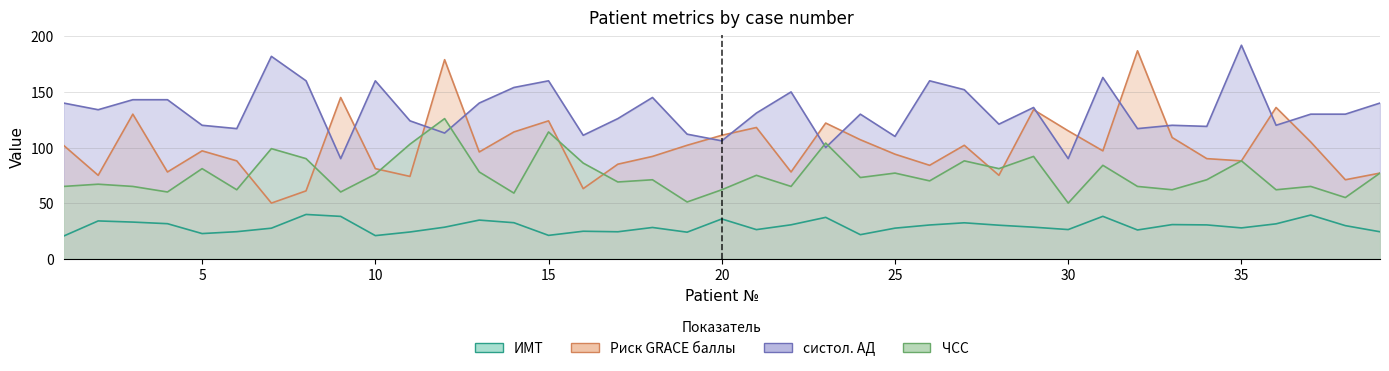

Reading left to right, extract all data points from this chart.

ИМТ: 1=20.3	2=34.0	3=32.9	4=31.5	5=22.6	6=24.3	7=27.4	8=39.8	9=38.1	10=20.8	11=24.0	12=28.3	13=34.7	14=32.4	15=21.0	16=24.7	17=24.2	18=28.1	19=23.9	20=35.8	21=26.1	22=30.5	23=37.2	24=21.6	25=27.5	26=30.3	27=32.3	28=30.1	29=28.3	30=26.2	31=38.1	32=25.8	33=30.7	34=30.4	35=27.7	36=31.4	37=39.3	38=29.7	39=24.2
Риск GRACE баллы: 1=102.0	2=75.0	3=130.0	4=78.0	5=97.0	6=88.0	7=50.0	8=61.0	9=145.0	10=81.0	11=74.0	12=179.0	13=96.0	14=114.0	15=124.0	16=63.0	17=85.0	18=92.0	19=102.0	20=111.0	21=118.0	22=78.0	23=122.0	24=107.0	25=94.0	26=84.0	27=102.0	28=75.0	29=134.0	30=115.0	31=97.0	32=187.0	33=109.0	34=90.0	35=88.0	36=136.0	37=105.0	38=71.0	39=77.0
систол АД: 1=140.0	2=134.0	3=143.0	4=143.0	5=120.0	6=117.0	7=182.0	8=160.0	9=90.0	10=160.0	11=124.0	12=113.0	13=140.0	14=154.0	15=160.0	16=111.0	17=126.0	18=145.0	19=112.0	20=106.0	21=131.0	22=150.0	23=100.0	24=130.0	25=110.0	26=160.0	27=152.0	28=121.0	29=136.0	30=90.0	31=163.0	32=117.0	33=120.0	34=119.0	35=192.0	36=120.0	37=130.0	38=130.0	39=140.0
ЧСС: 1=65.0	2=67.0	3=65.0	4=60.0	5=81.0	6=62.0	7=99.0	8=90.0	9=60.0	10=76.0	11=103.0	12=126.0	13=78.0	14=59.0	15=114.0	16=86.0	17=69.0	18=71.0	19=51.0	20=62.0	21=75.0	22=65.0	23=104.0	24=73.0	25=77.0	26=70.0	27=88.0	28=81.0	29=92.0	30=50.0	31=84.0	32=65.0	33=62.0	34=71.0	35=88.0	36=62.0	37=65.0	38=55.0	39=77.0